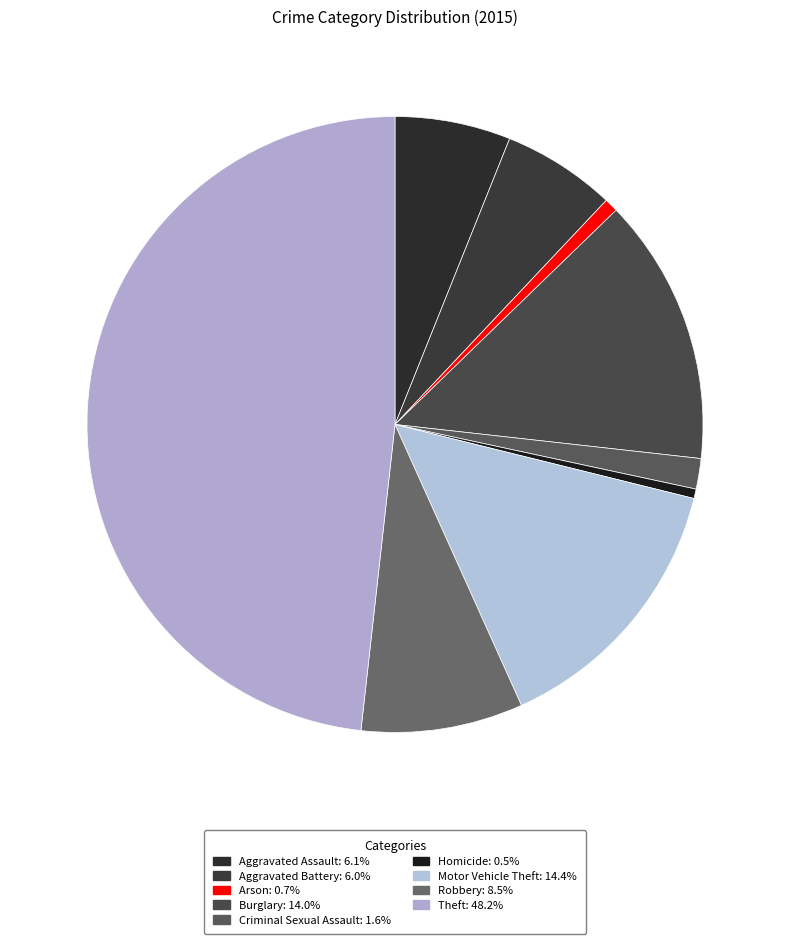

Is it true that Aggravated Battery is 1% of the pie?

False